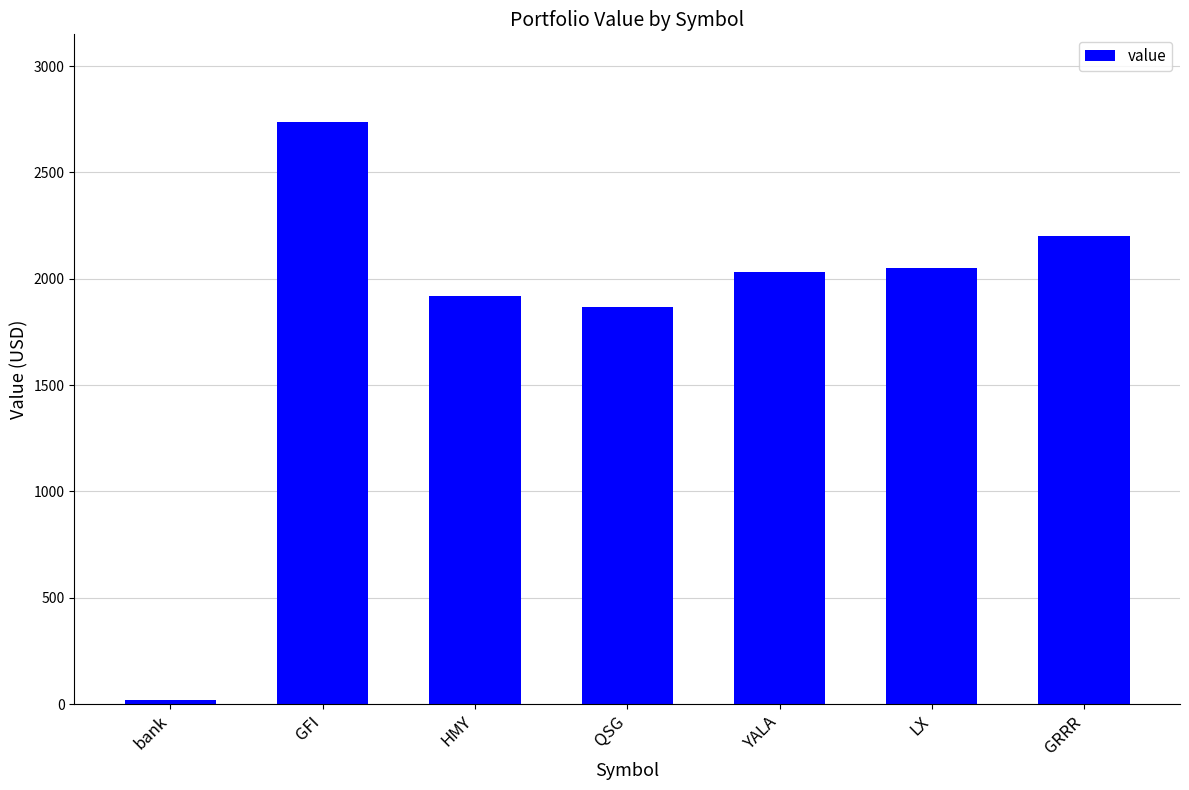

What is the label of the 4th bar from the right?

QSG